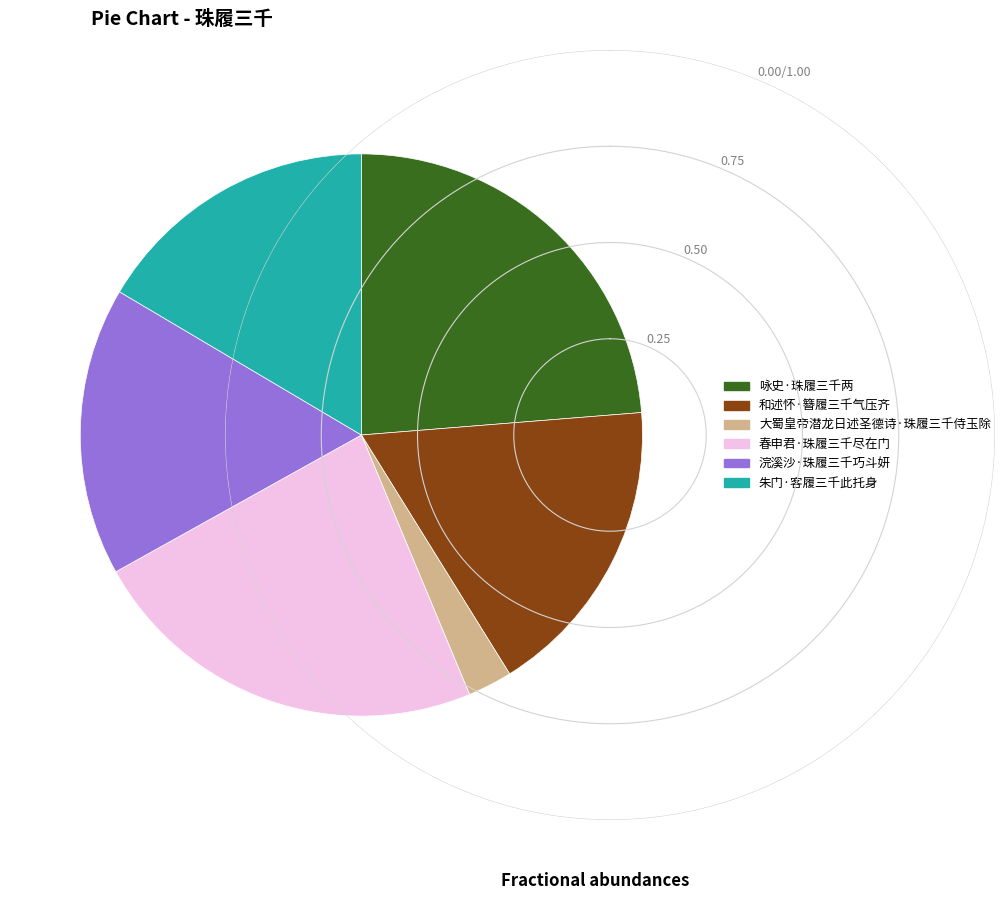

What is the smallest slice in the pie chart?

大蜀皇帝潜龙日述圣德诗·珠履三千侍玉除